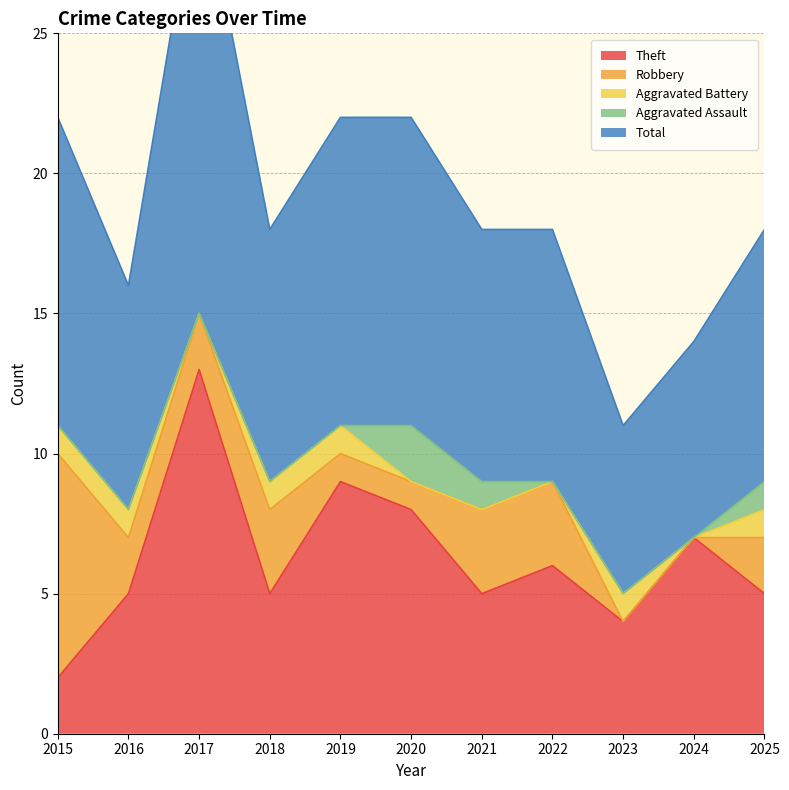

What is the highest value of the Theft series?

13